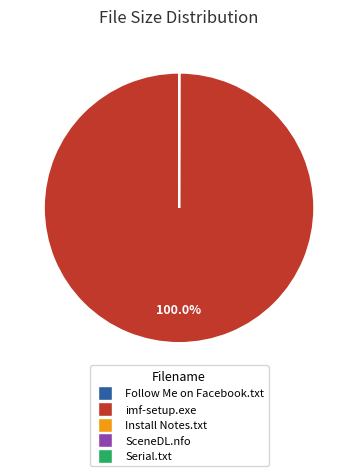

Which category accounts for the majority?

imf-setup.exe